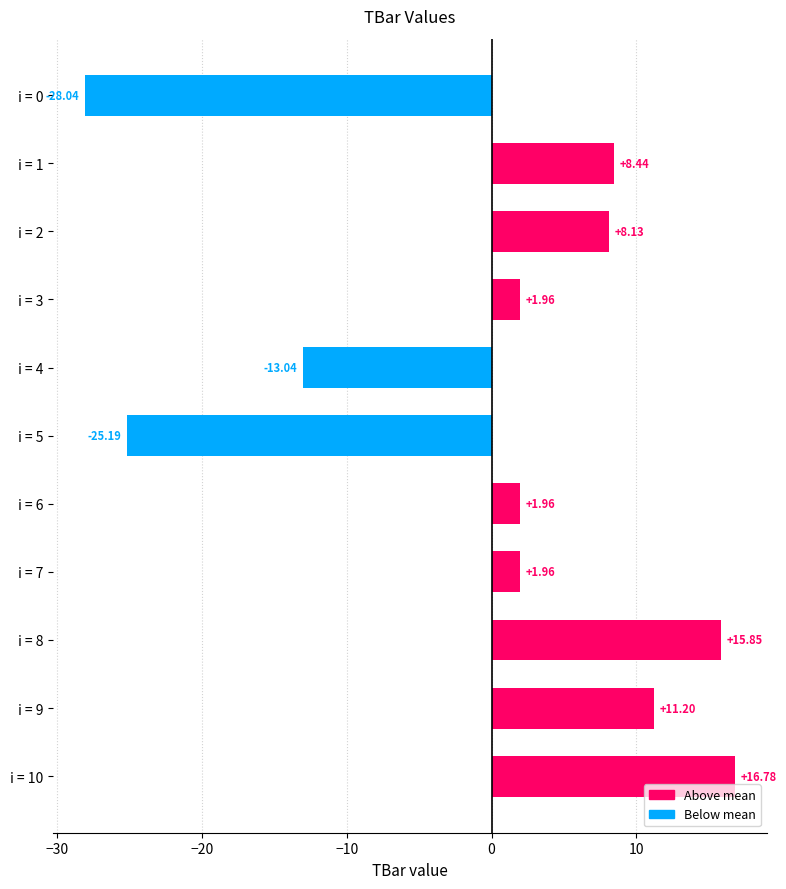

What is the ratio of the value at i = 1 to the value at i = 6?

4.3